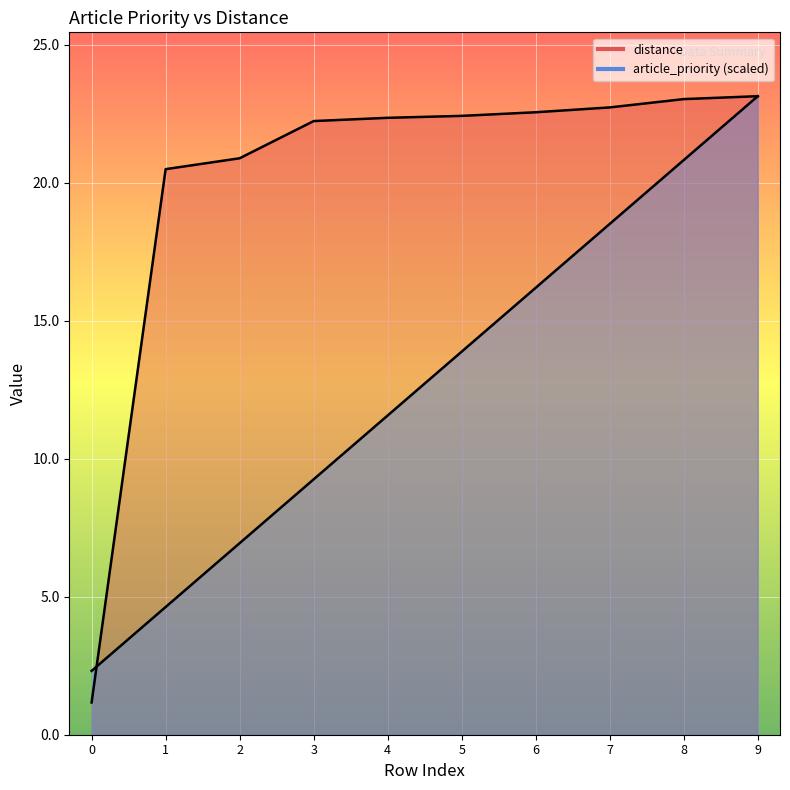

True or false: article_priority has a value of 9.3 at 3.

True